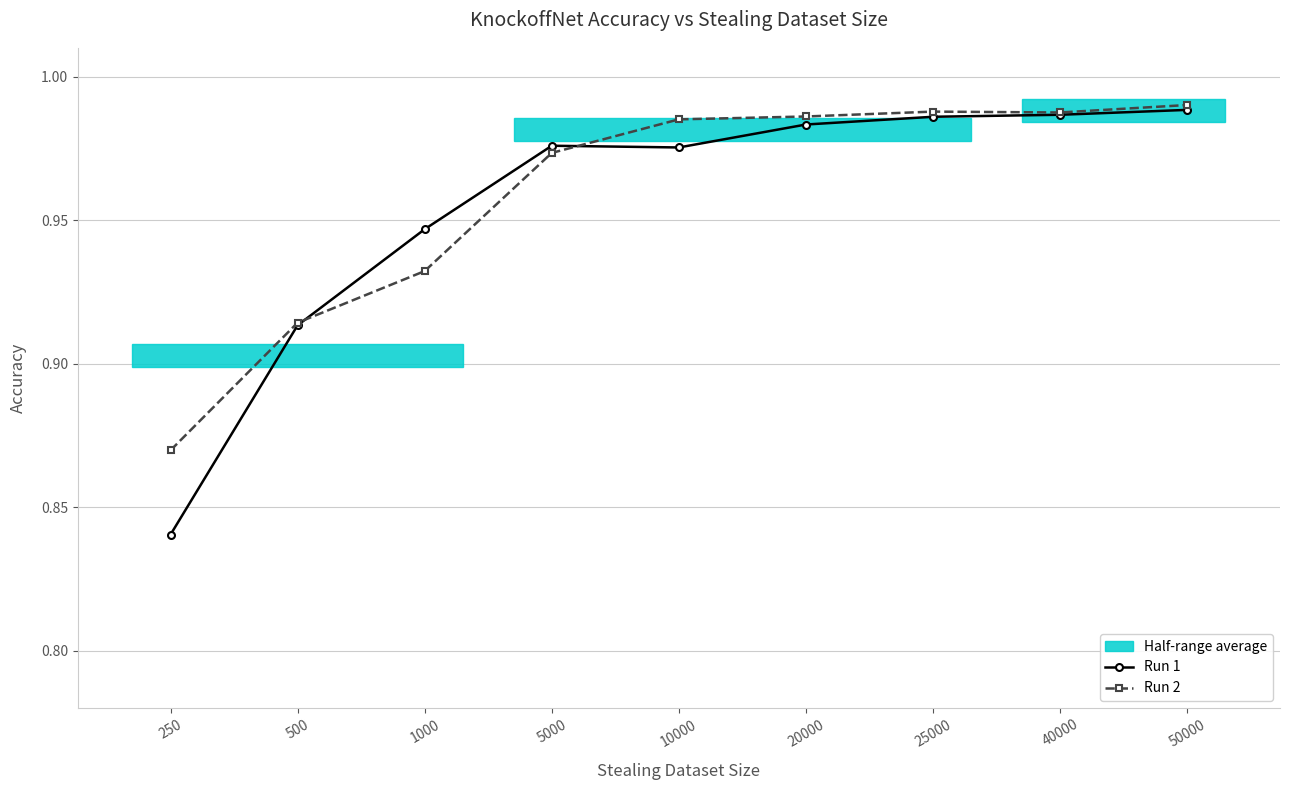

Which series has the widest spread of values?

Run 1